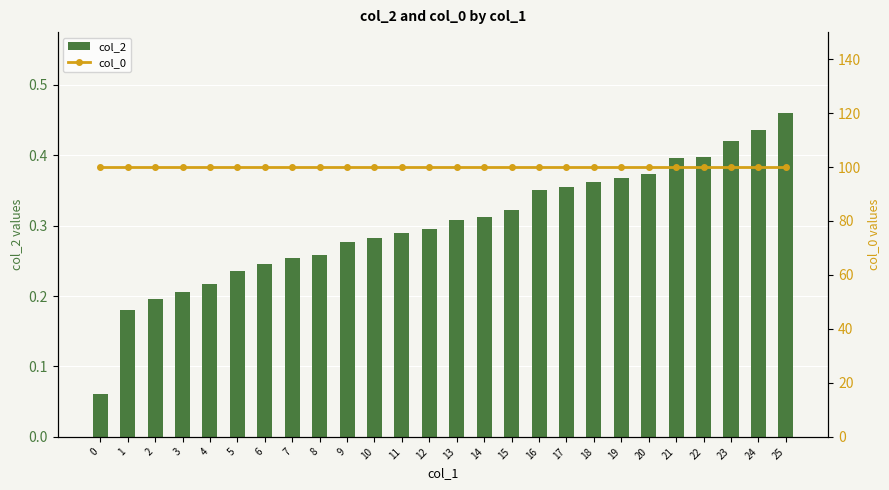

Rank the series by their maximum value, from highest to lowest.

col_0, col_2